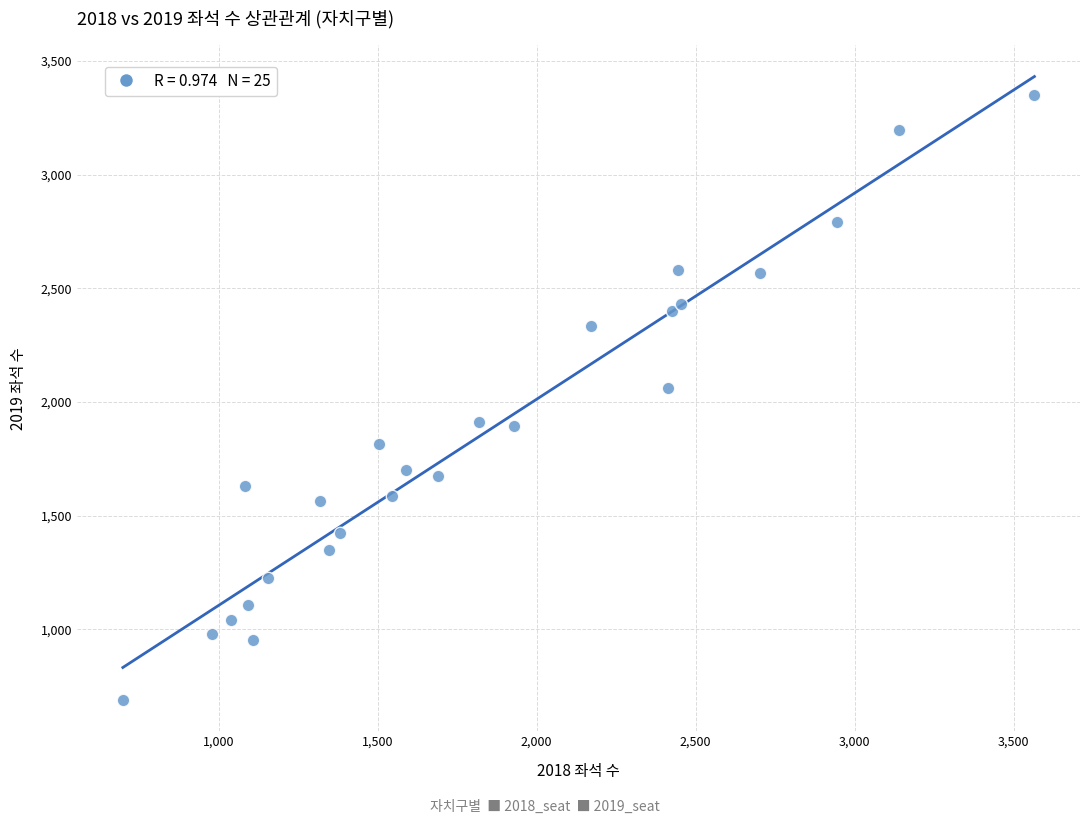

What Y value in the scatter plot is closest to 2020?

2061